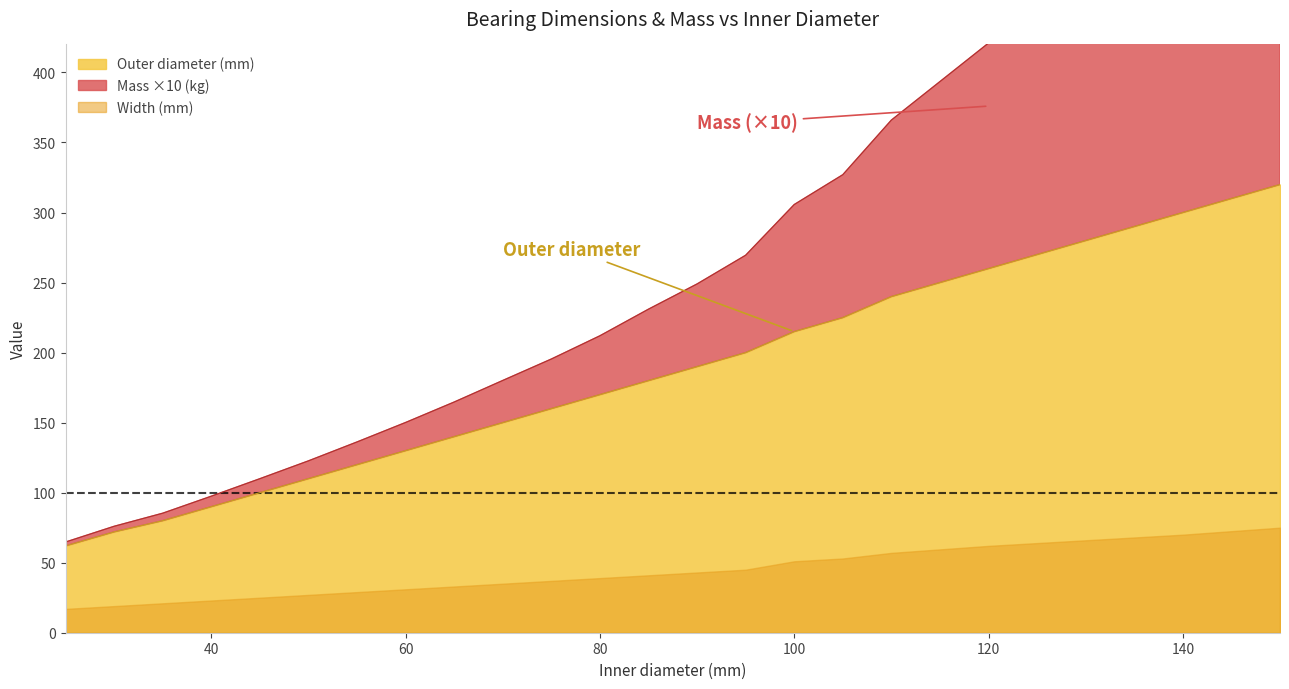

What is the highest value of the Outer diameter (mm) series?

320